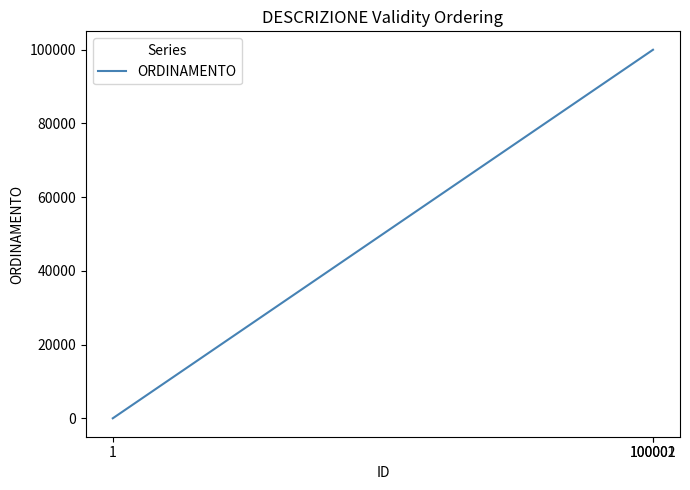

Does the chart display data point markers on the line(s)?

No